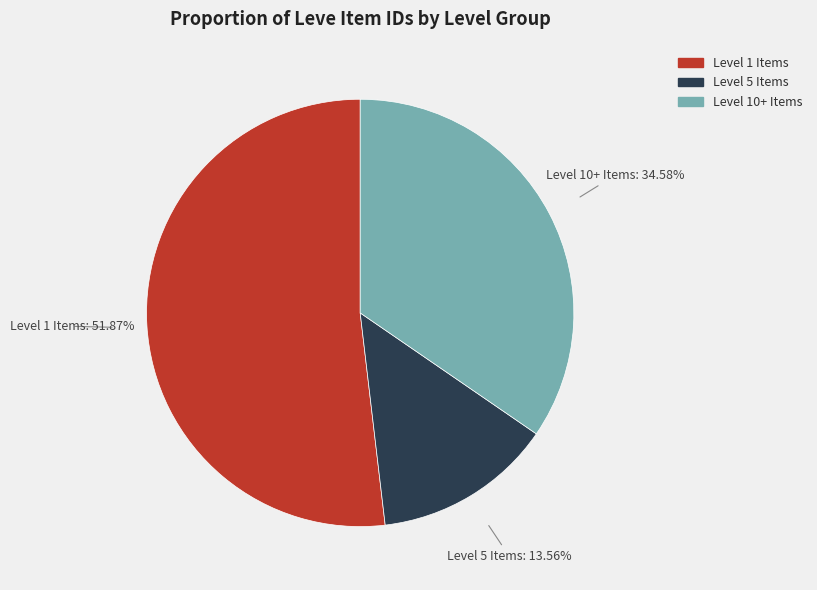

Rank the categories by value from lowest to highest.

Level 5 Items, Level 10+ Items, Level 1 Items